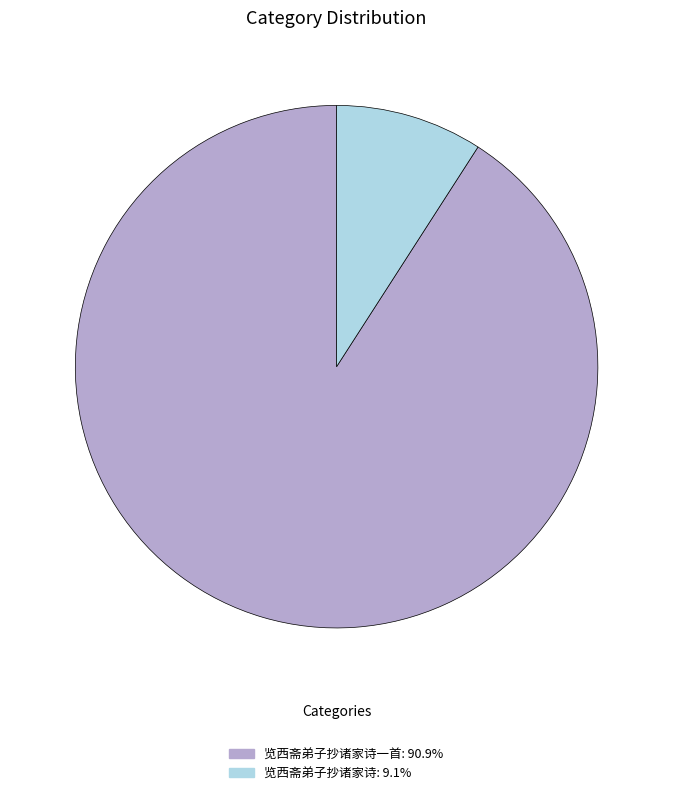

Is there any slice that represents more than half of the pie?

Yes